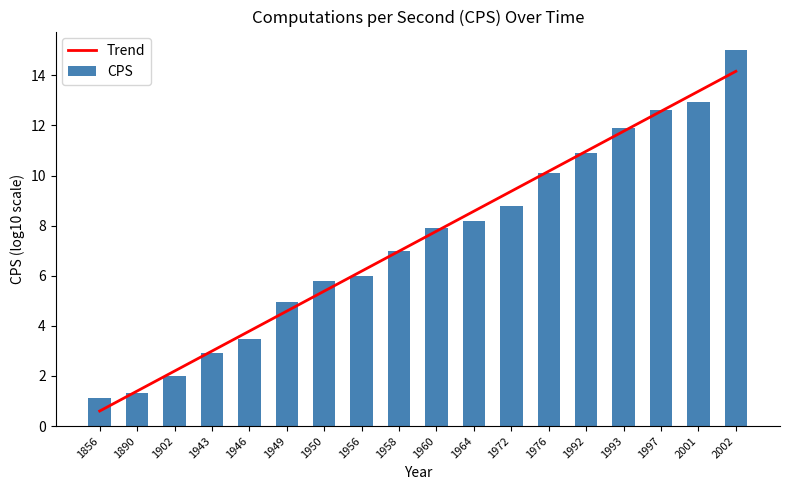

Rank the series at 1972 from lowest to highest value.

CPS, Trend